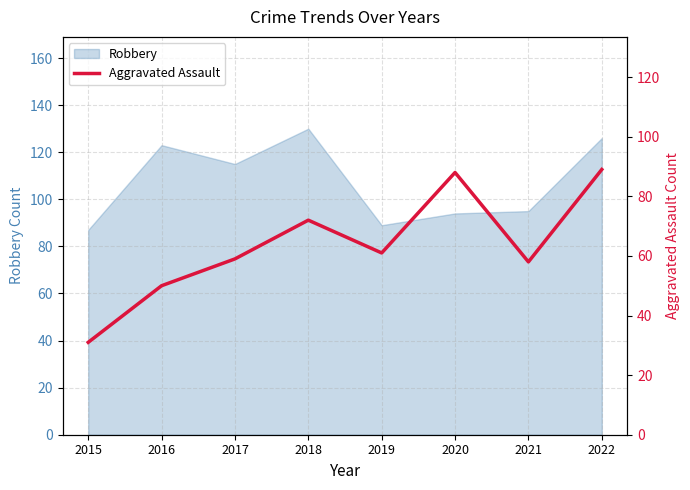

Where is Robbery nearest to the value 108?

2017